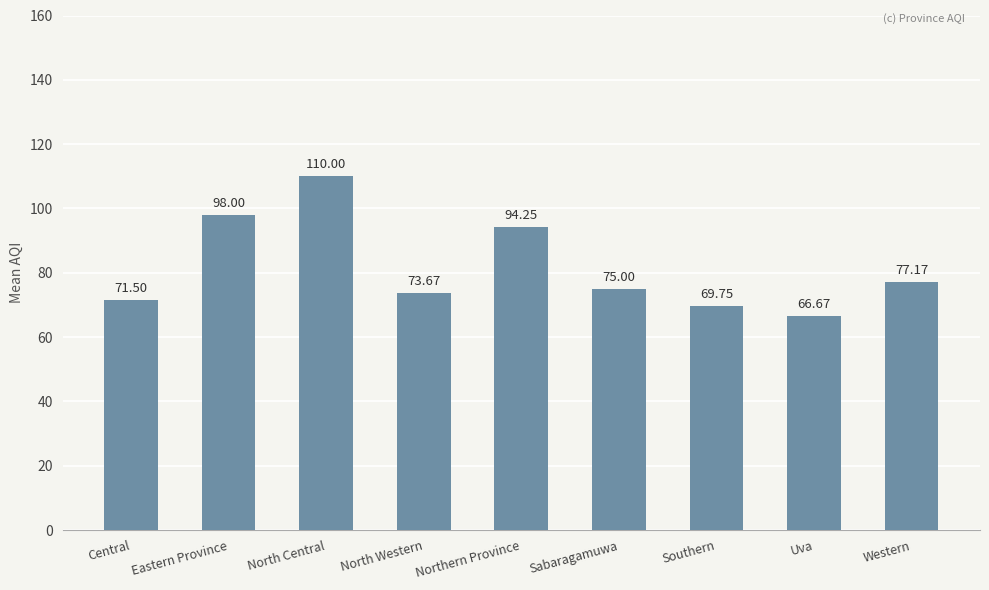

What is the sum of all values?

736.0